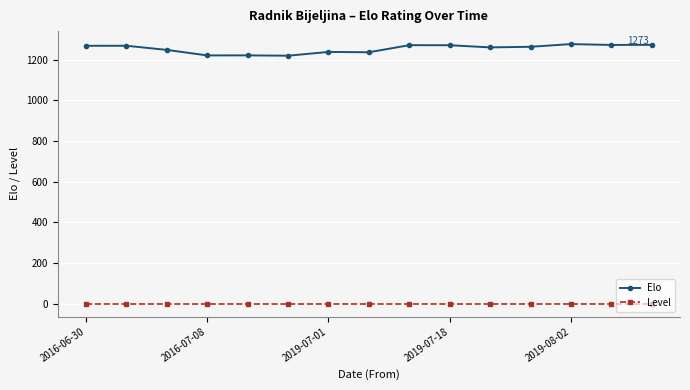

Which series has the largest total across all categories?

Elo